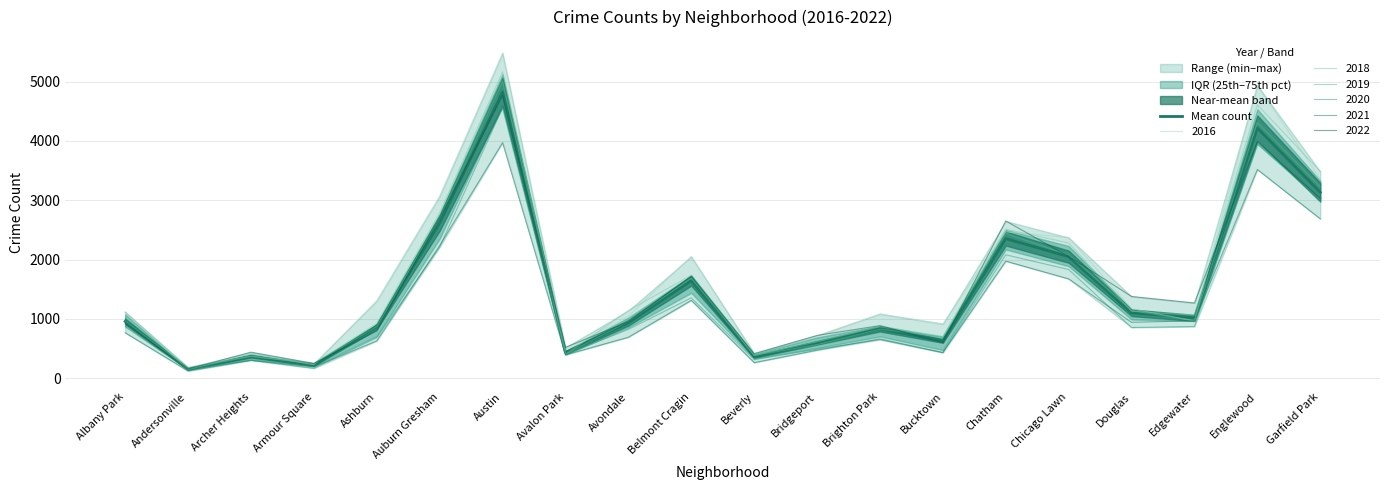

What is the sum of the values at Chatham and Douglas?

3458.2